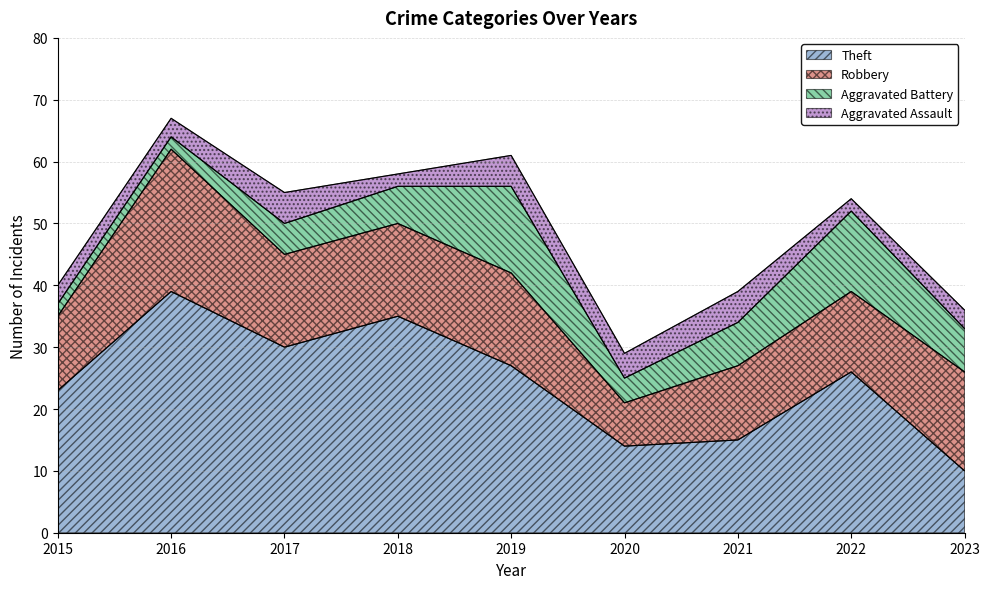

Reading left to right, transcribe all the data shown in this chart.

Theft: 23	39	30	35	27	14	15	26	10
Robbery: 12	23	15	15	15	7	12	13	16
Aggravated Battery: 2	2	5	6	14	4	7	13	7
Aggravated Assault: 3	3	5	2	5	4	5	2	3